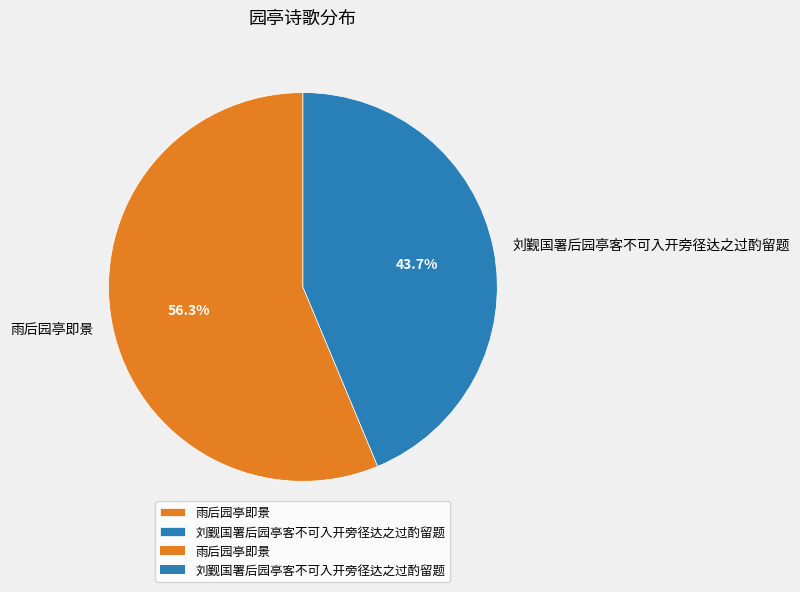

Which category has the biggest portion of the pie?

雨后园亭即景